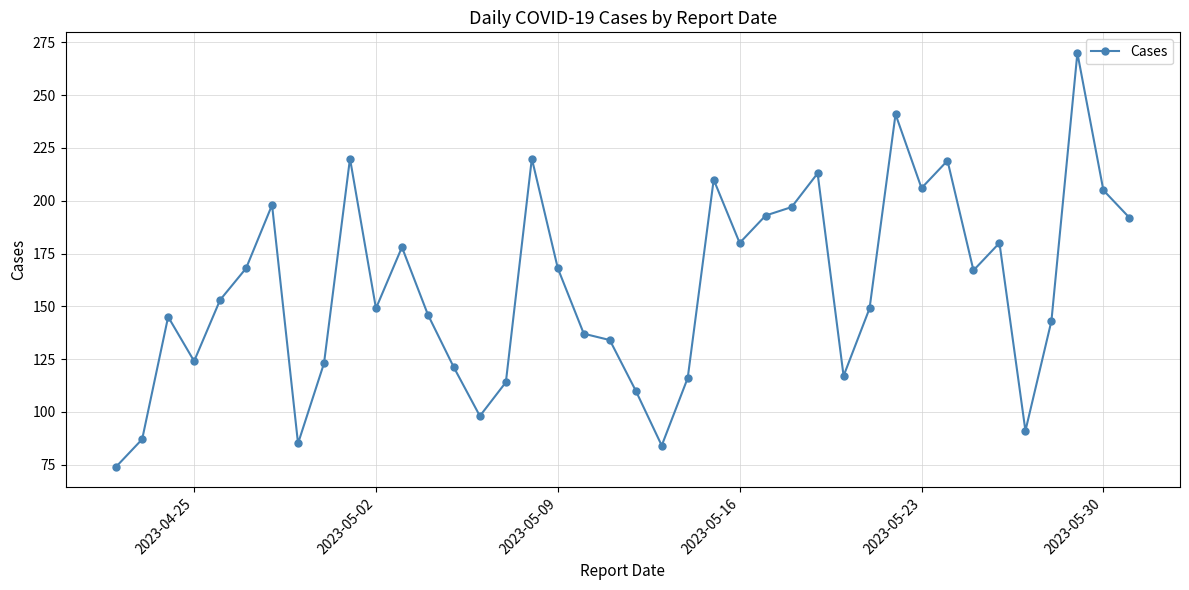

What is the value of the 9th point from the left?

123